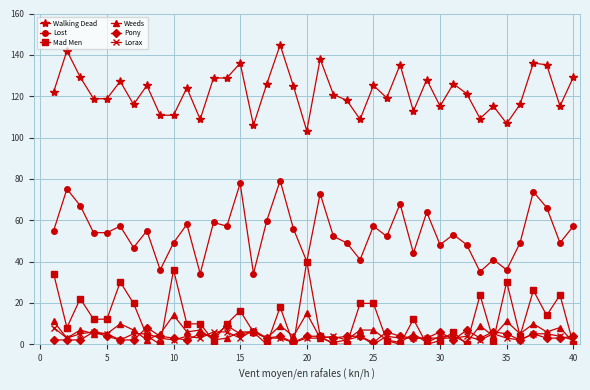

What is the lowest value of the Walking Dead series?

103.2